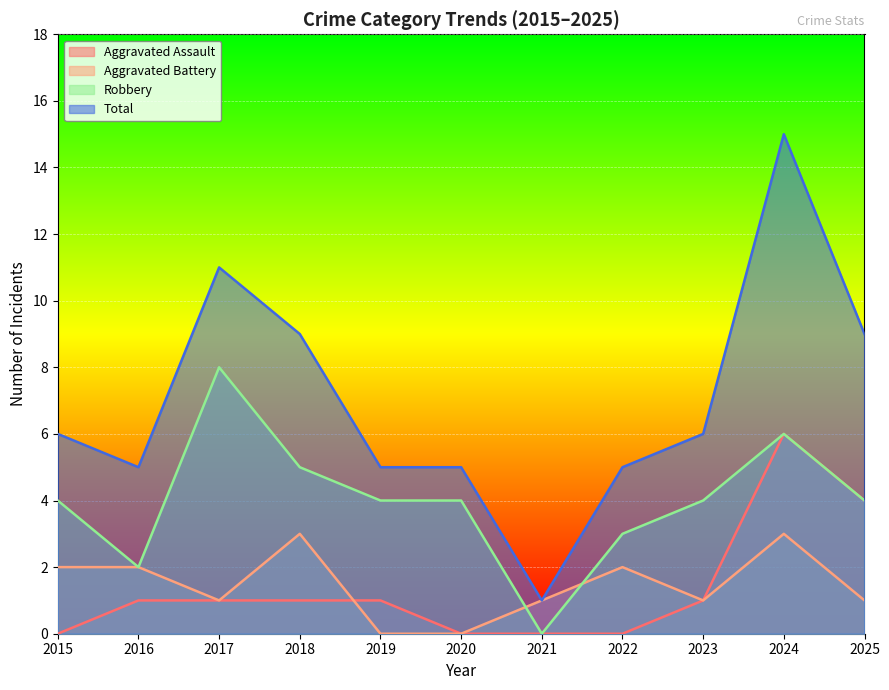

Which series has the largest total across all categories?

Total